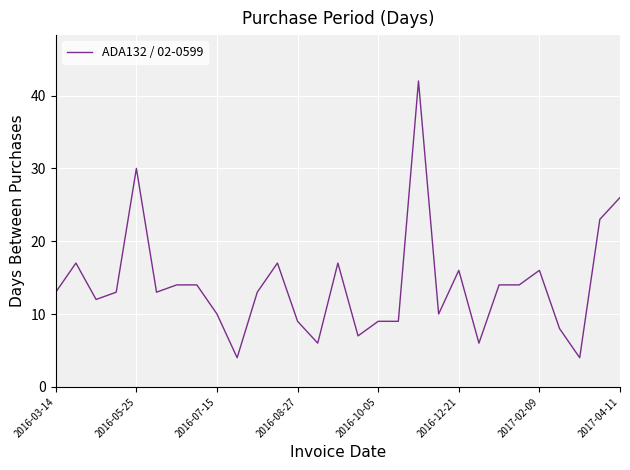

What is the difference between the maximum and minimum values?

38